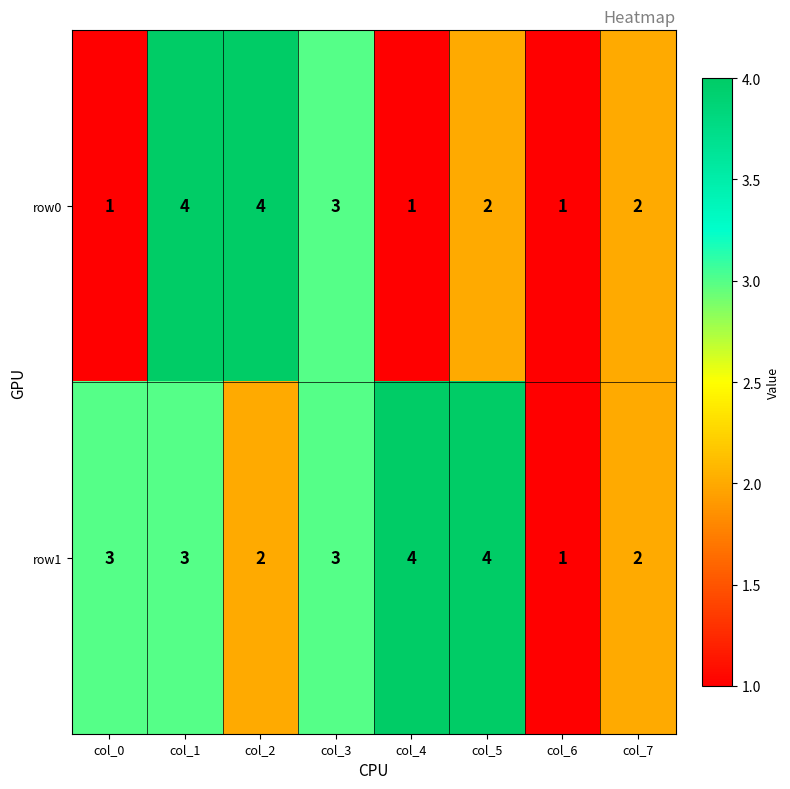

Reading left to right, what are all the values shown in this chart?

row0: col_0=1	col_1=4	col_2=4	col_3=3	col_4=1	col_5=2	col_6=1	col_7=2
row1: col_0=3	col_1=3	col_2=2	col_3=3	col_4=4	col_5=4	col_6=1	col_7=2